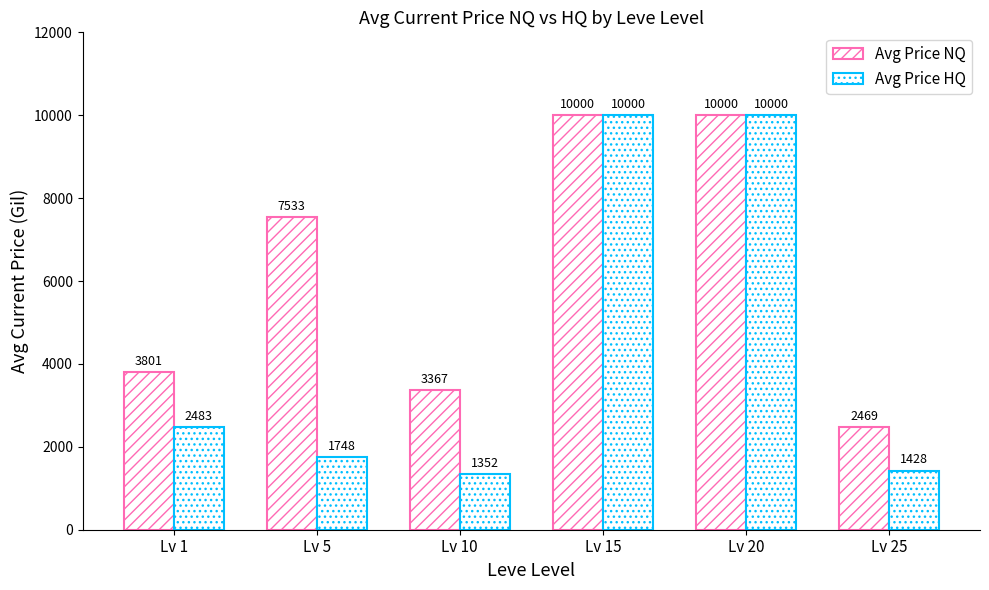

What is the difference between the second highest and minimum values in the Avg Price NQ series?

7531.3